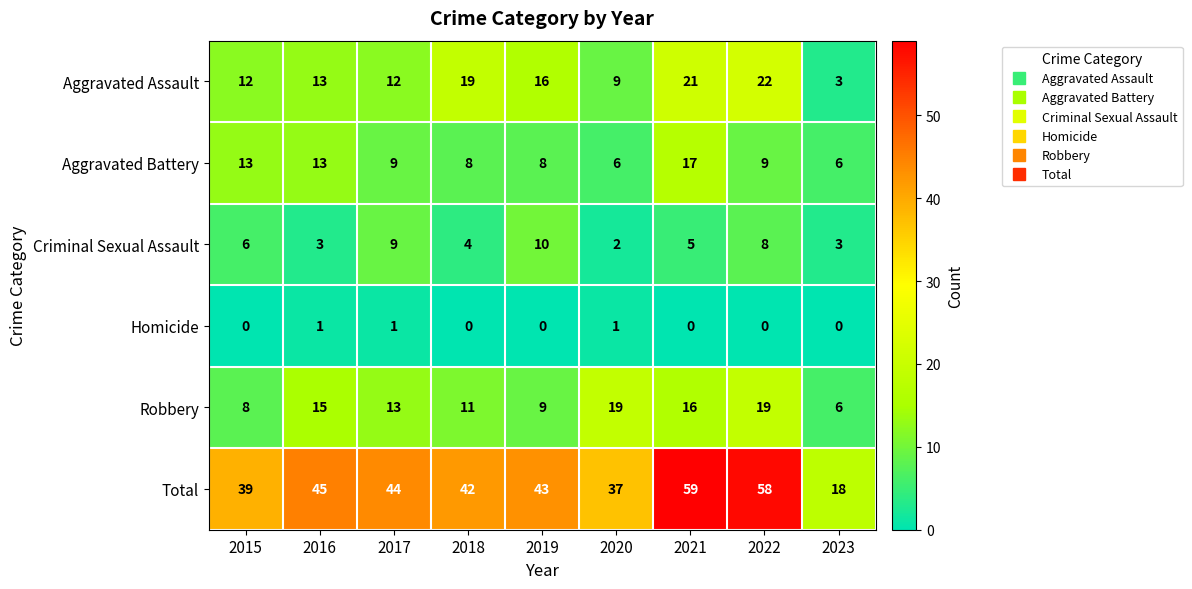

At how many categories does at least one series exceed 41?

6